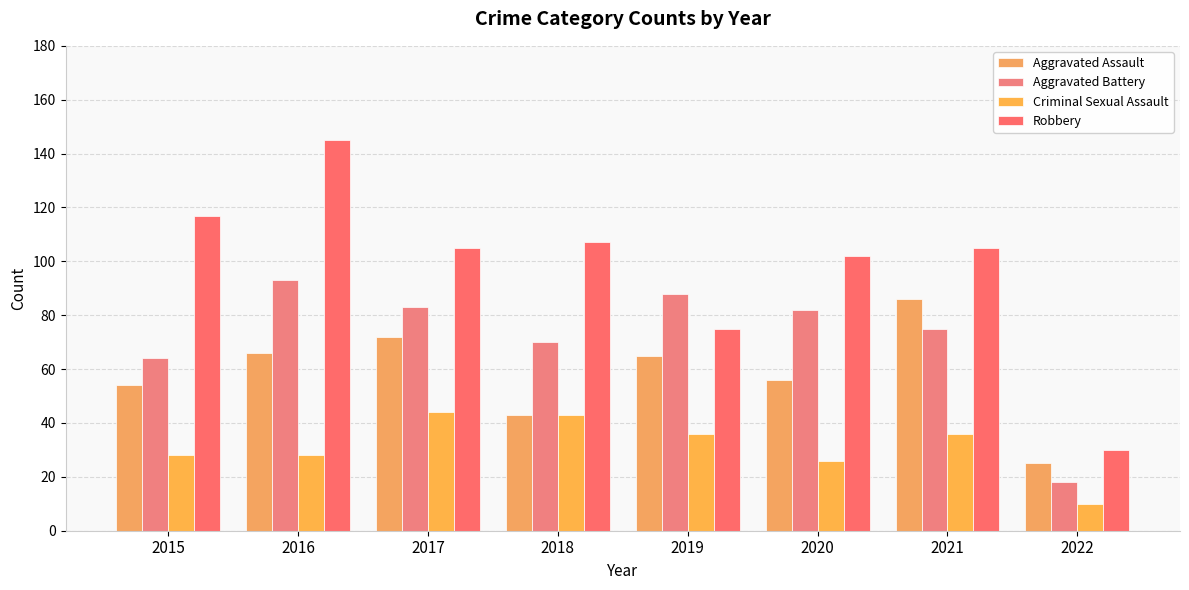

What is the difference between the Robbery values at 2016 and 2020?

43